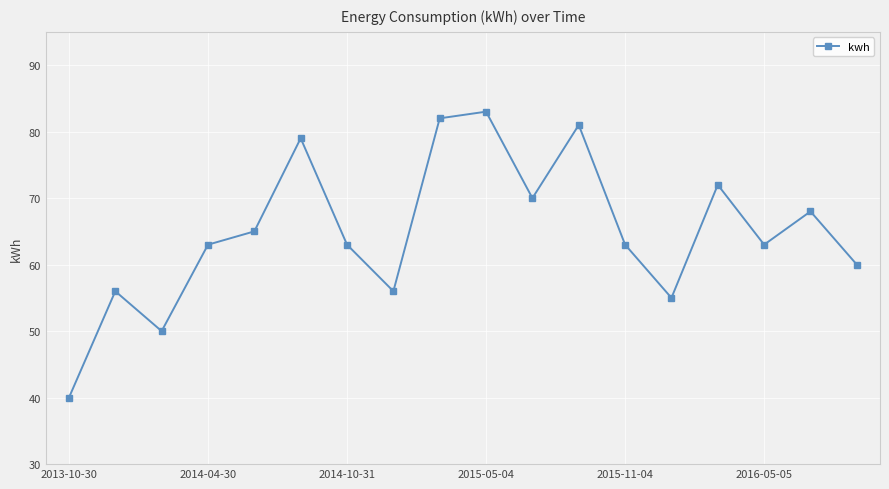

True or false: there are more than 0 points higher than both neighbors.

True